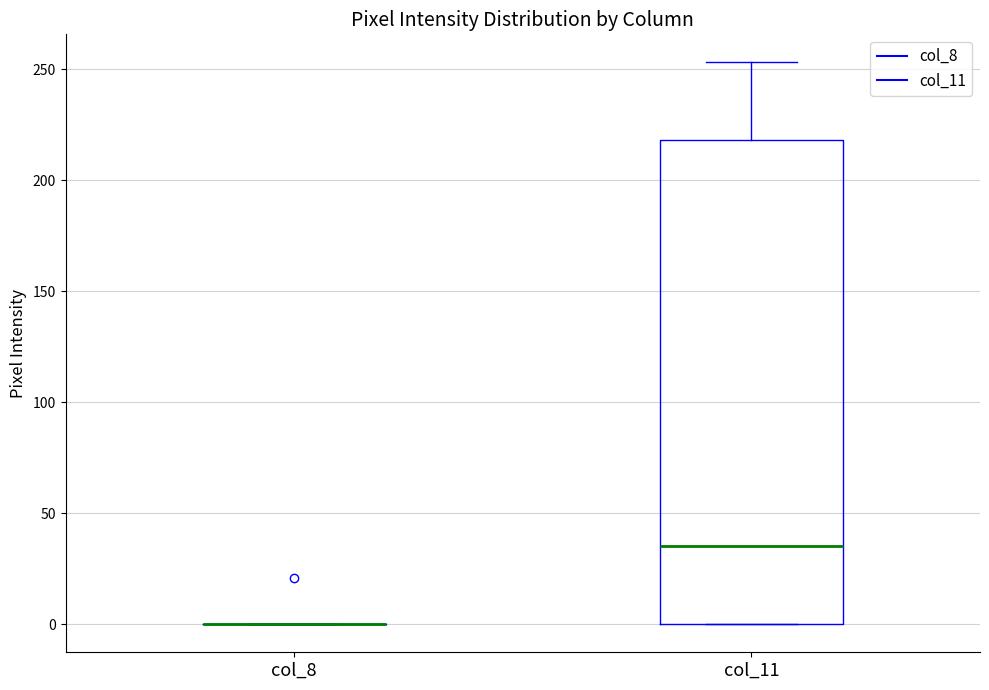

Reading left to right, transcribe this box plot: for each box, give where its median line is, the range the box spans, and where its two whiskers end, as read against the y-axis. The values are not printed on the chart, so give them approximately, as read against the axis.

col_8: box collapsed to a line at 0, whiskers 0 to 0
col_11: median 35, box 0 to 220, whiskers 0 to 255